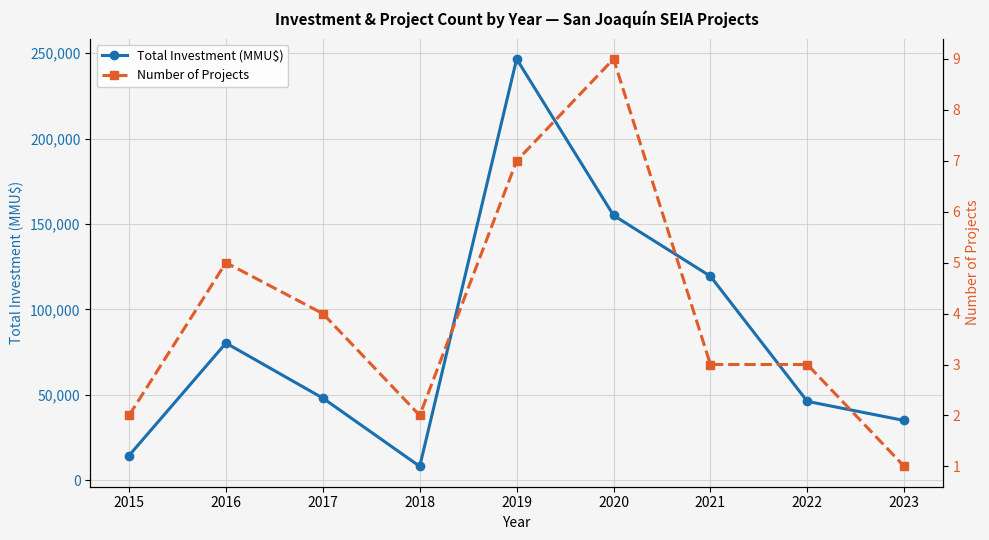

What is the sum of the Number of Projects values at 2022 and 2018?

5